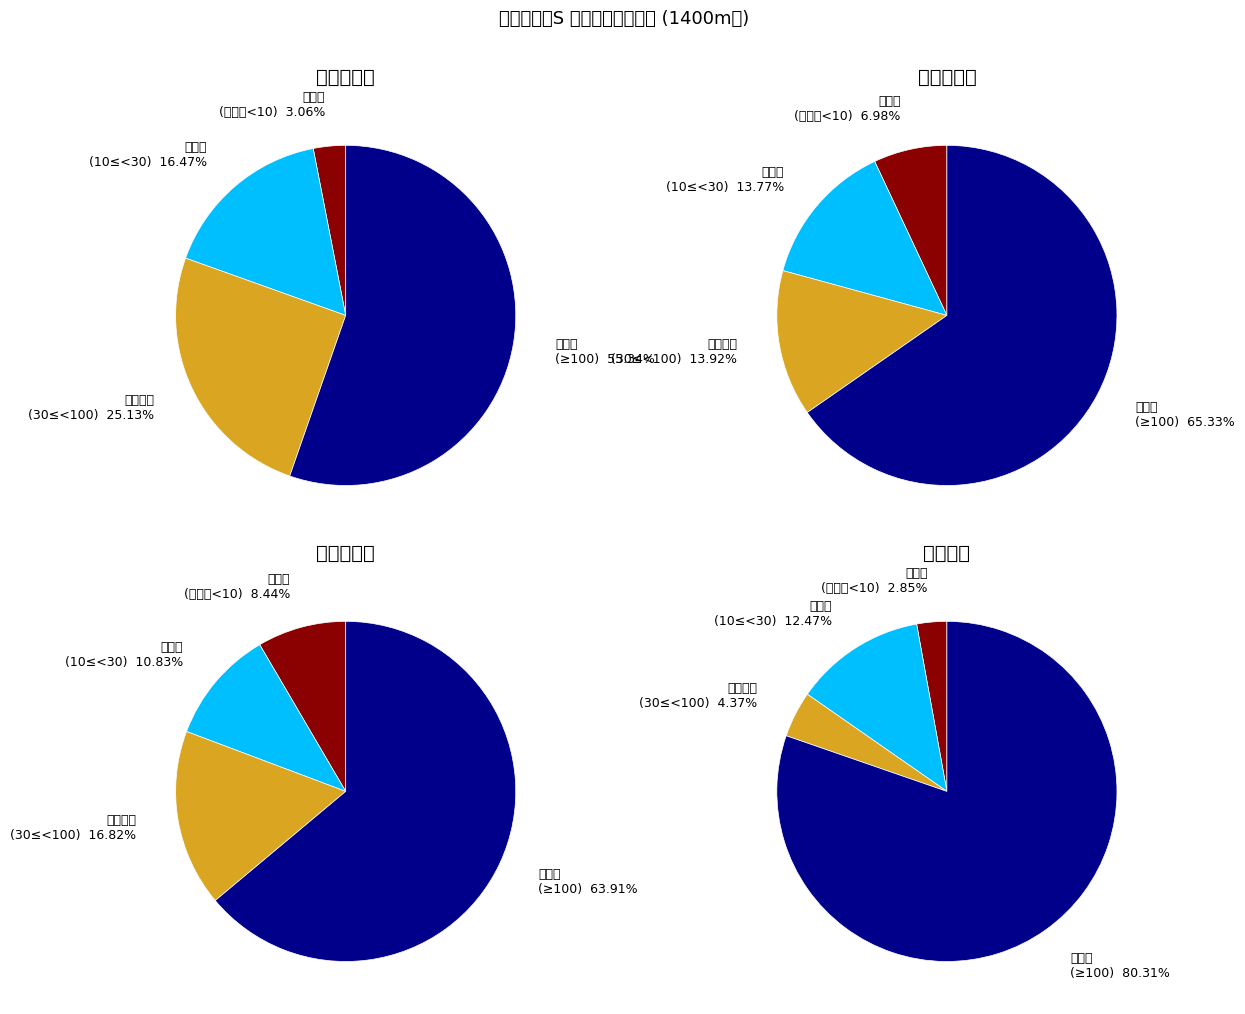

Which has a higher value, ジャストドゥイング or ブリクスト?

ジャストドゥイング